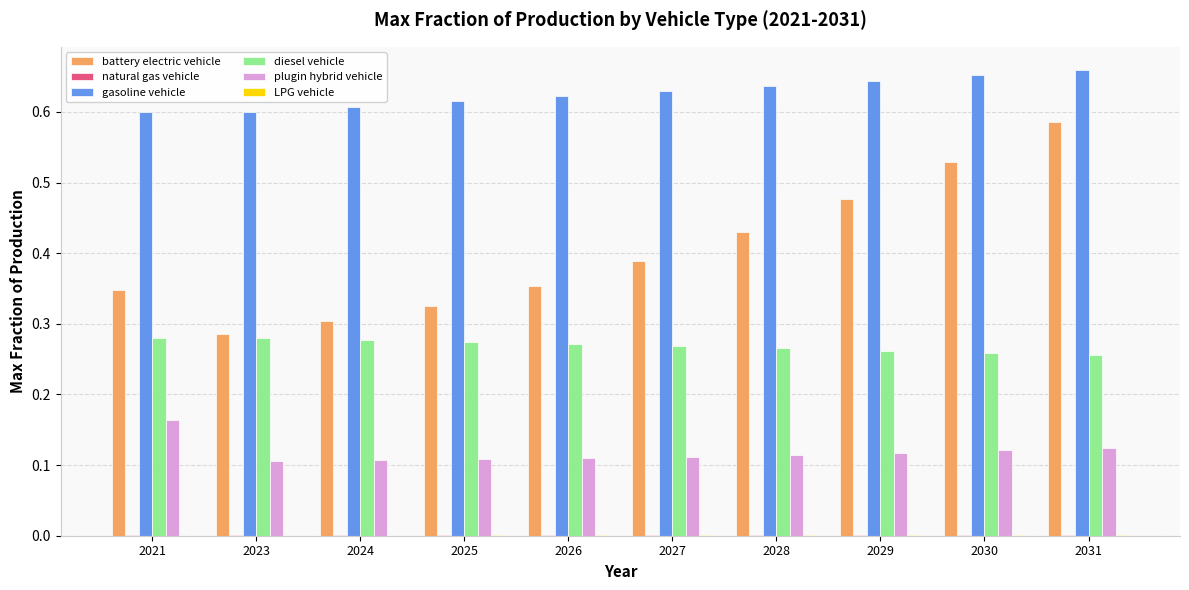

Are the bars horizontal?

No